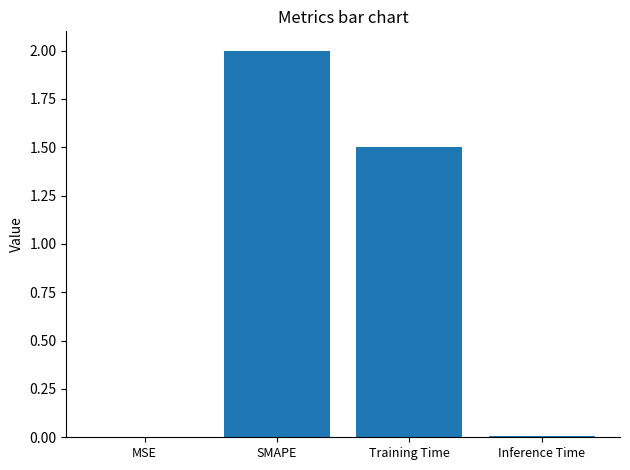

Which has a higher value, Training Time or MSE?

Training Time